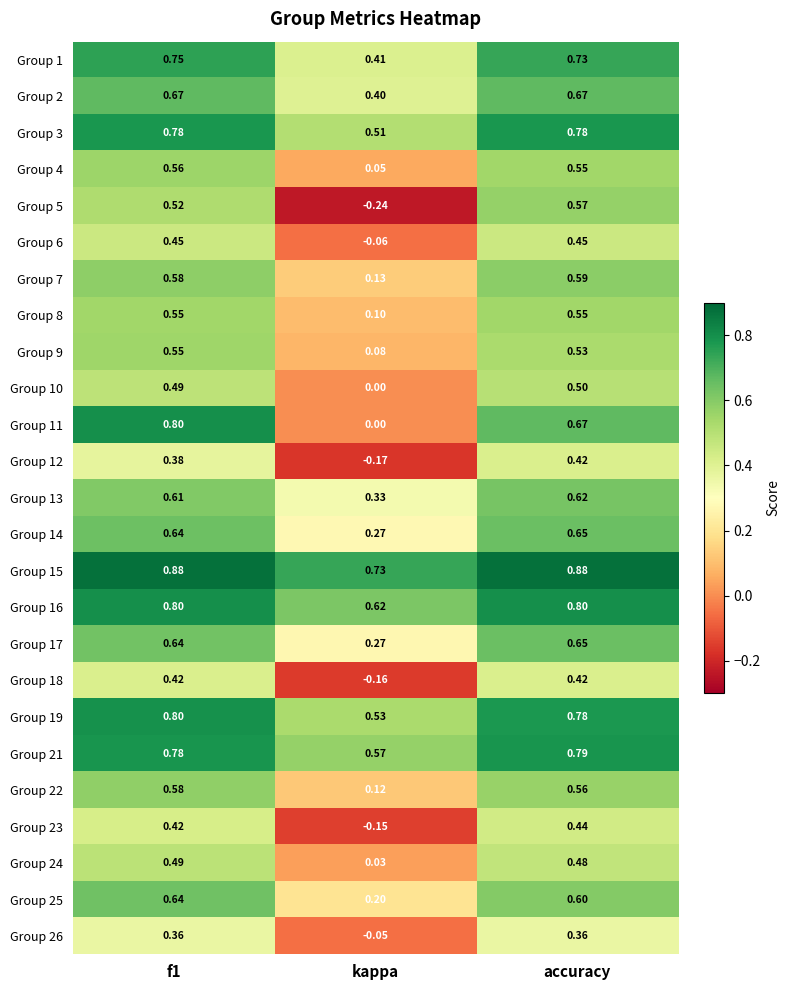

Is the value of Group 18 at accuracy greater than the value of Group 3 at f1?

No